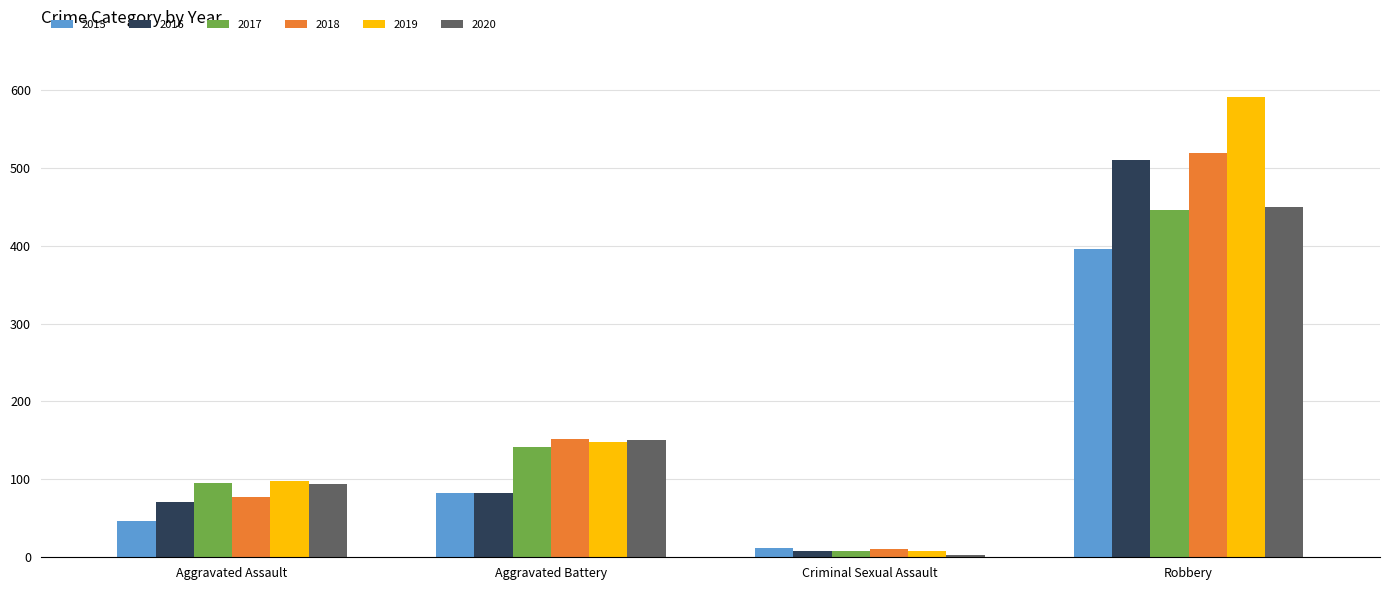

What is the approximate value of 2019 at Aggravated Battery?

148